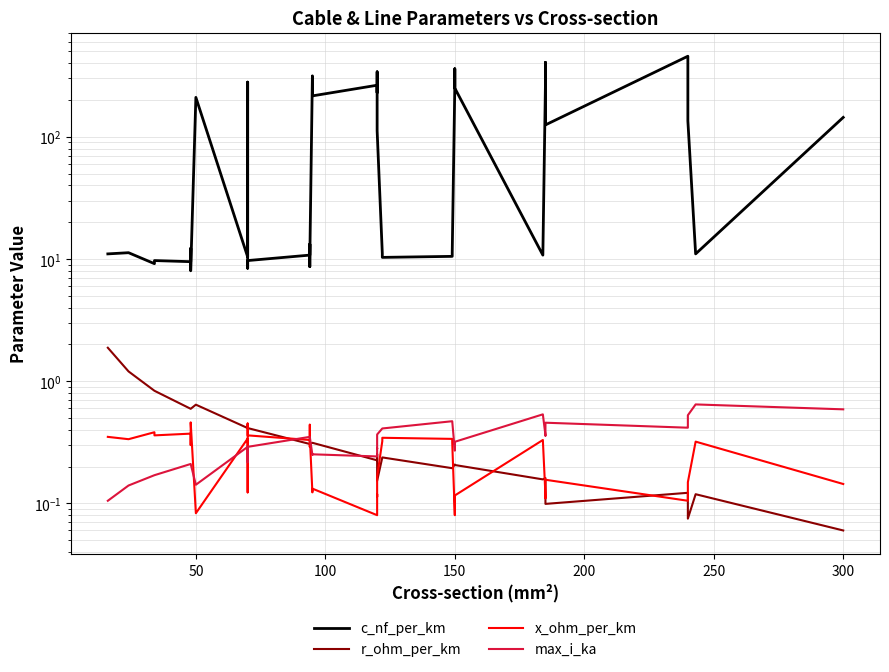

True or false: x_ohm_per_km and c_nf_per_km cross at least once.

False